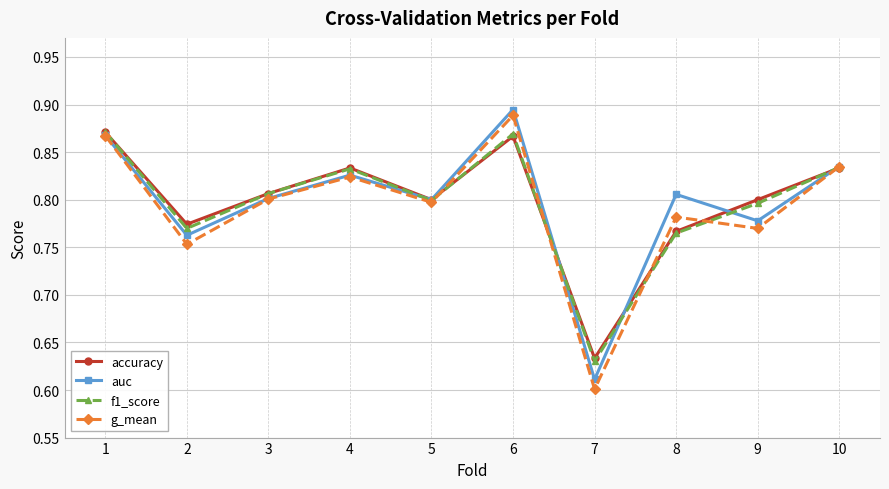

At which category does auc reach its first local peak?

4